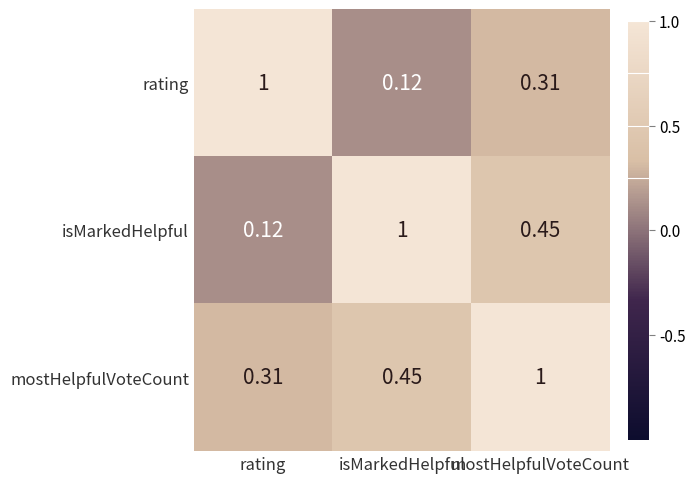

Rank the series by their average value, from highest to lowest.

mostHelpfulVoteCount, isMarkedHelpful, rating